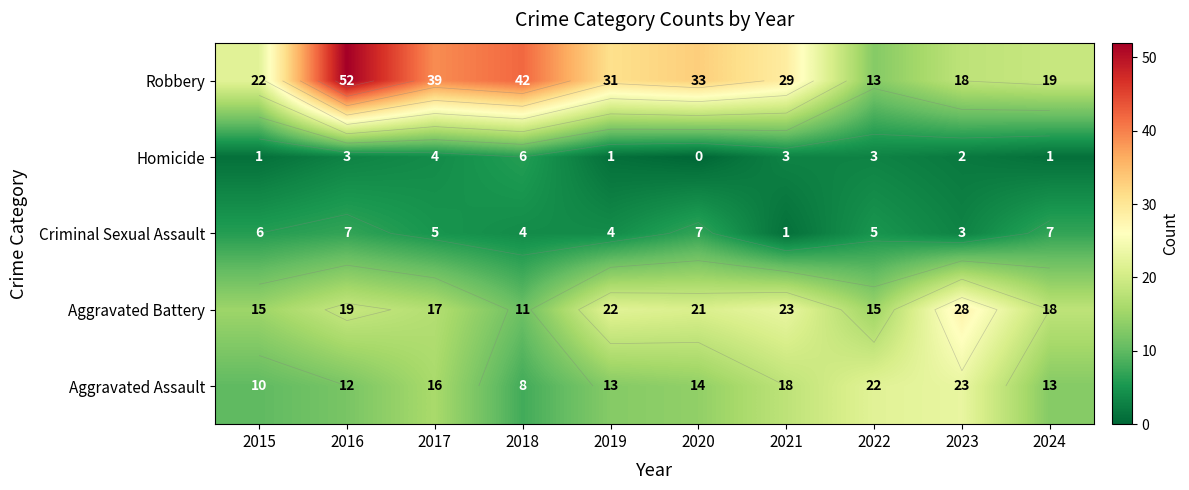

What is the difference between the second highest and minimum values in the Robbery series?

29